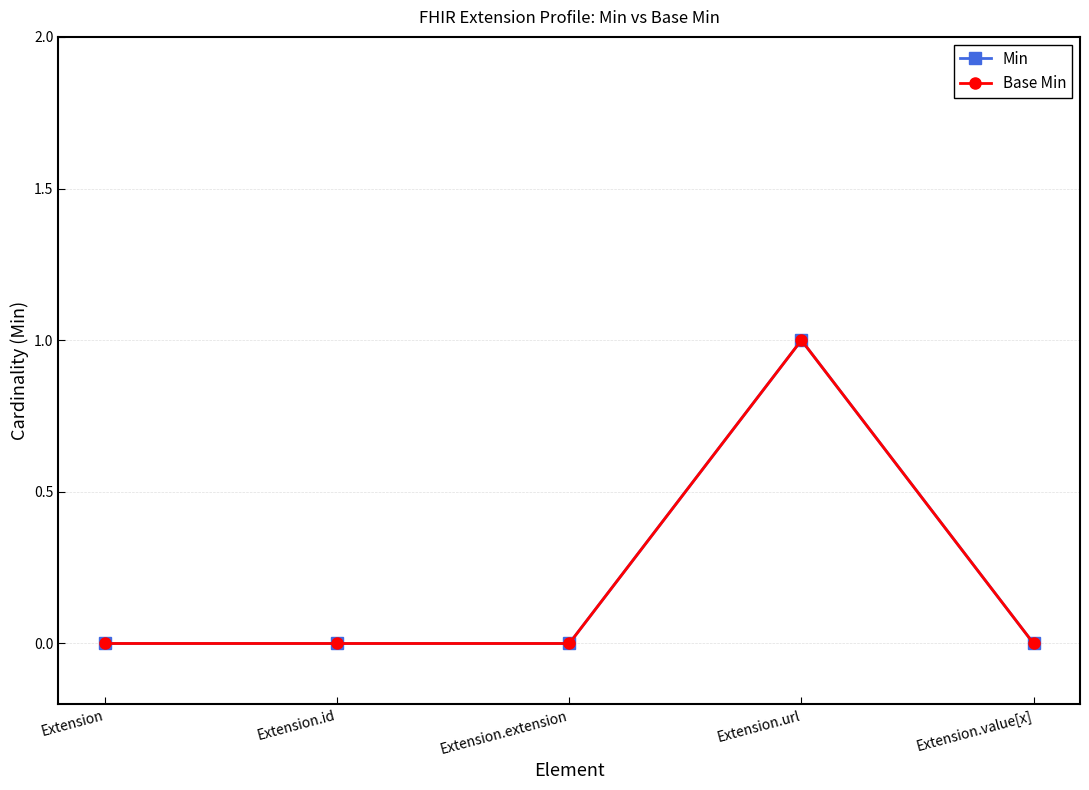

Does the chart have visible grid lines?

Yes